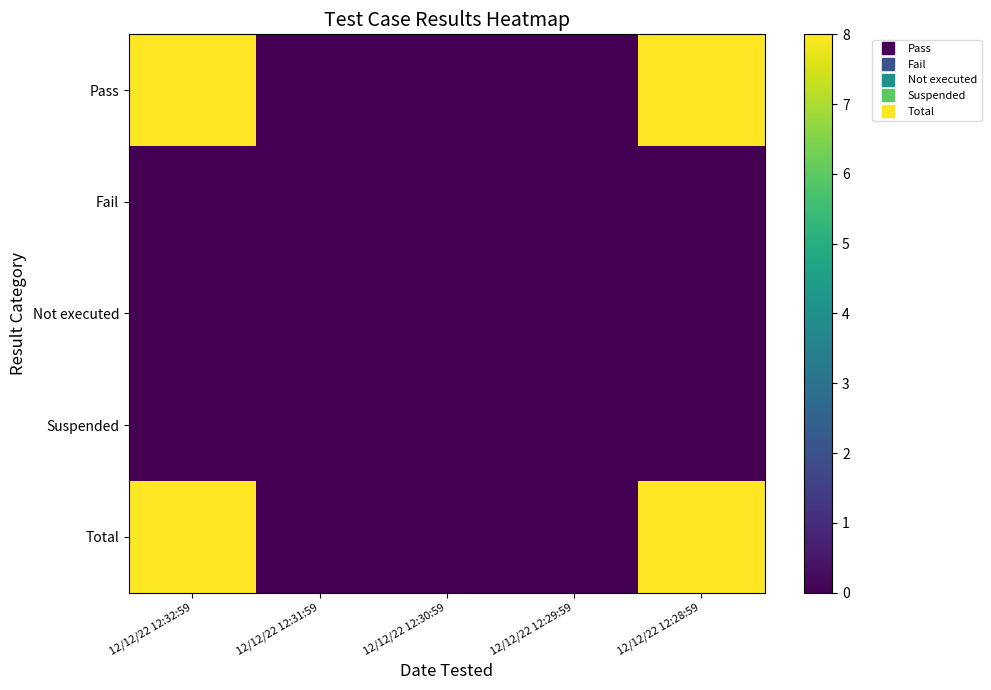

Rank the series at 12/12/22 12:32:59 from lowest to highest value.

Fail, Not executed, Suspended, Pass, Total